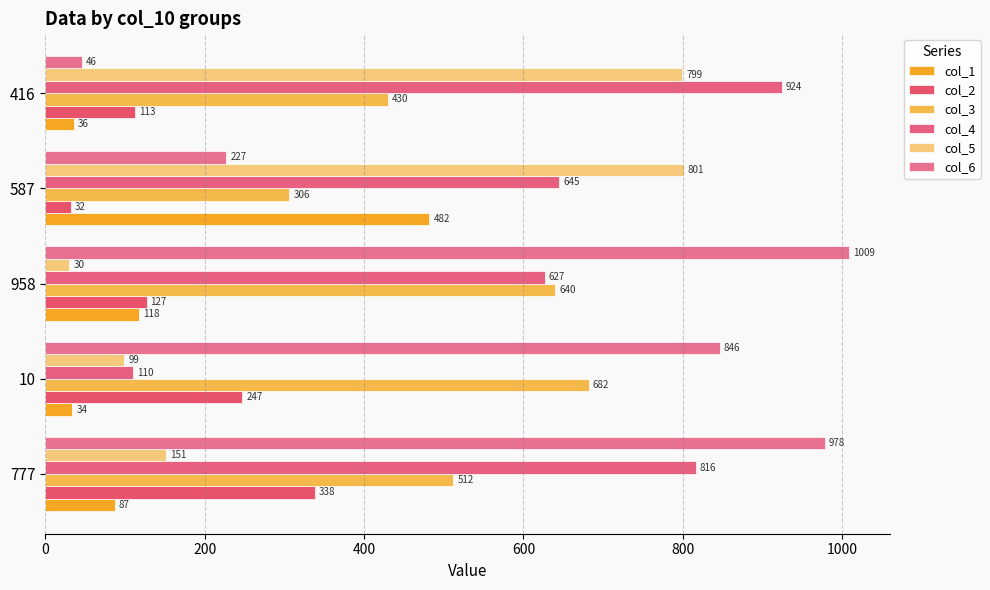

How many series are shown in this chart?

6